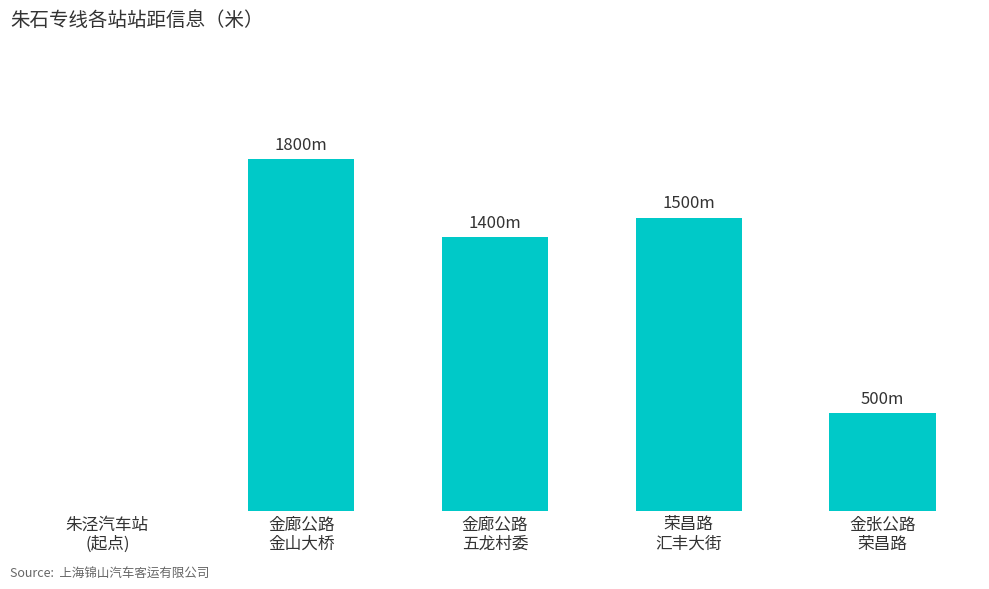

List the labels in order of value, smallest first.

朱泾汽车站
(起点), 金张公路
荣昌路, 金廊公路
五龙村委, 荣昌路
汇丰大街, 金廊公路
金山大桥